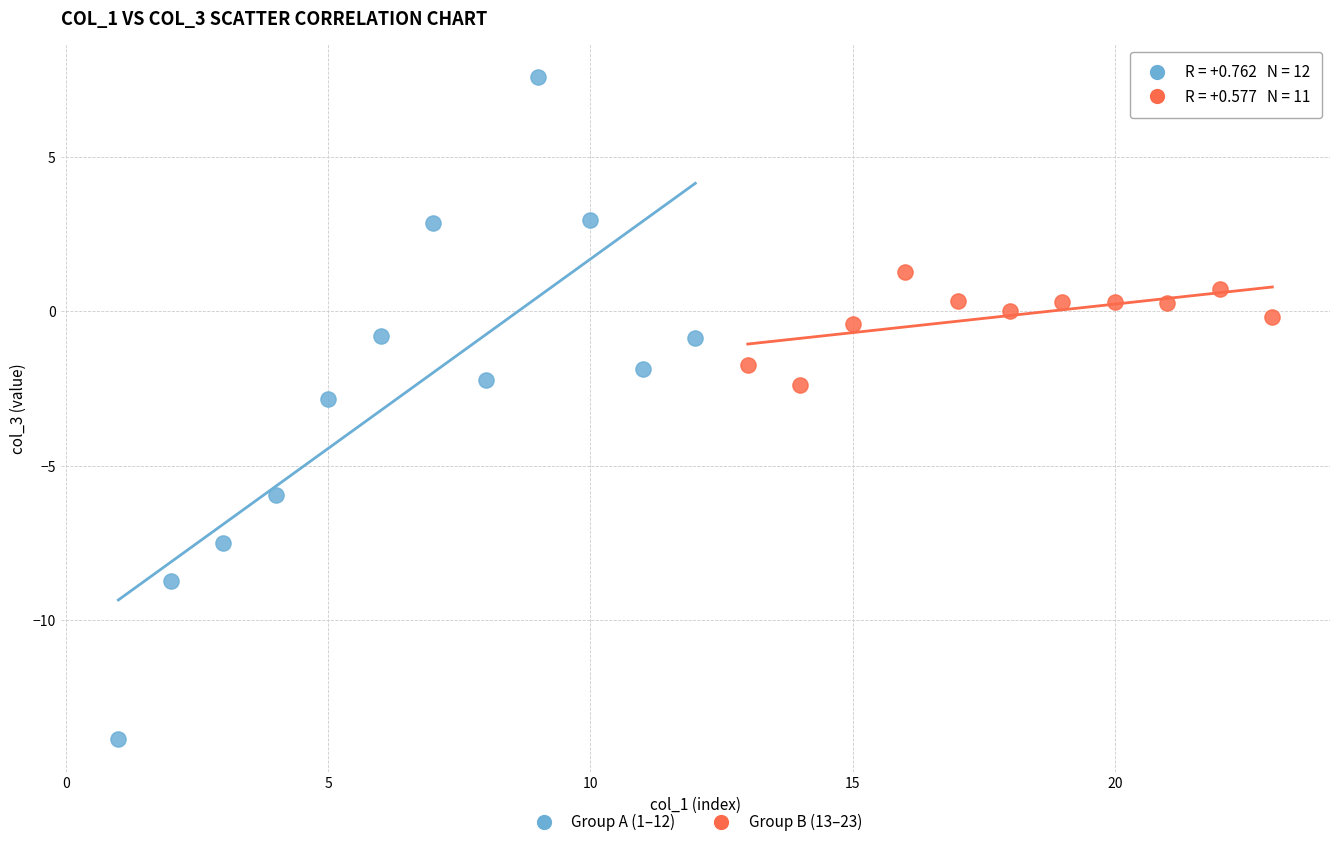

Which series has the largest Y range (max minus min)?

Group A (1–12)